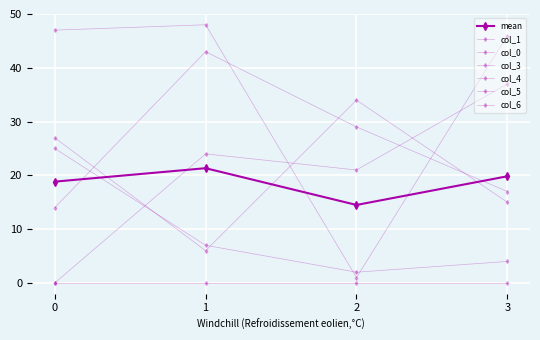

Does the chart have visible grid lines?

Yes